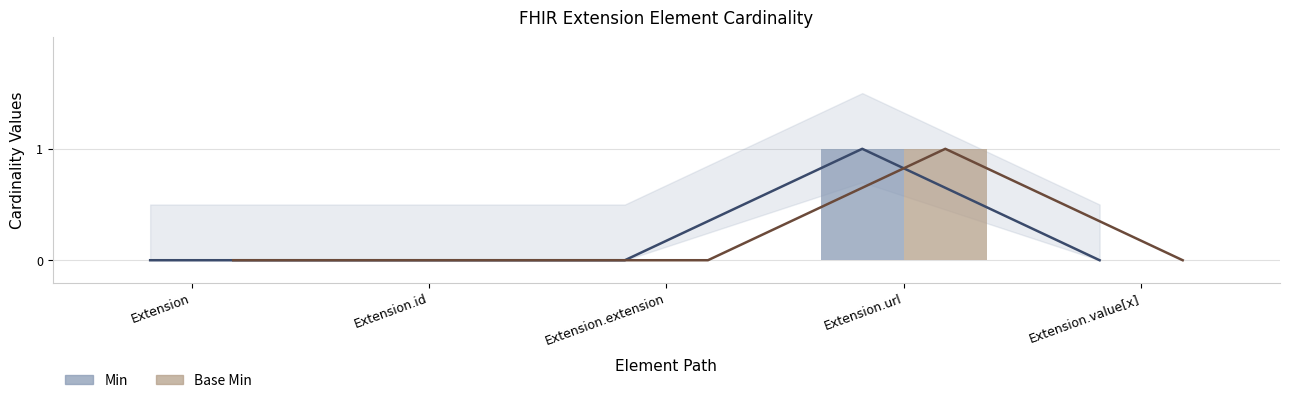

Reading left to right, transcribe all the data shown in this chart.

Min: Extension=0	Extension.id=0	Extension.extension=0	Extension.url=1	Extension.value[x]=0
Base Min: Extension=0	Extension.id=0	Extension.extension=0	Extension.url=1	Extension.value[x]=0